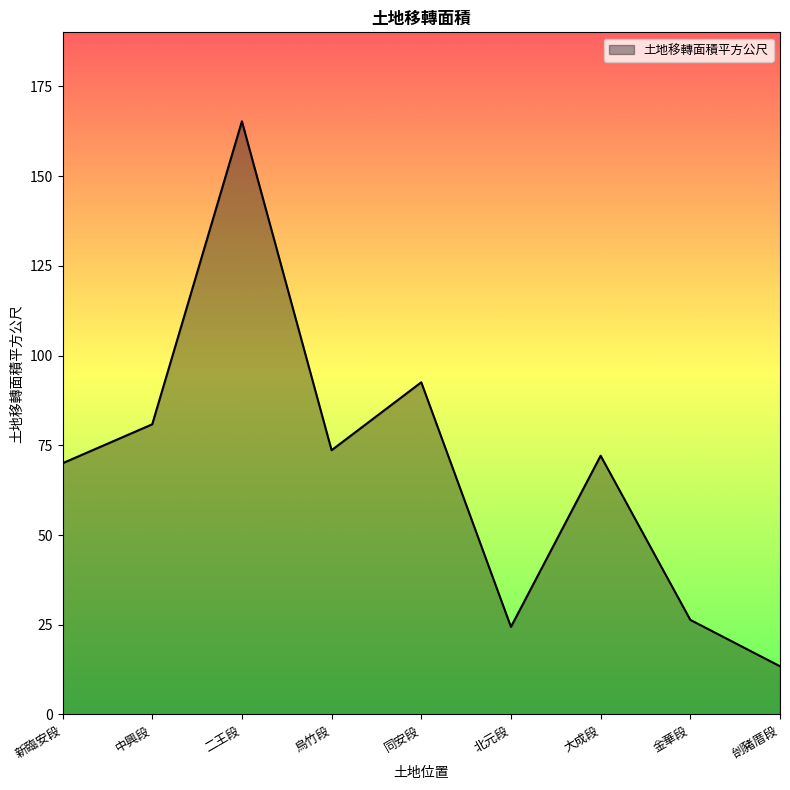

What position from the right is 同安段?

5